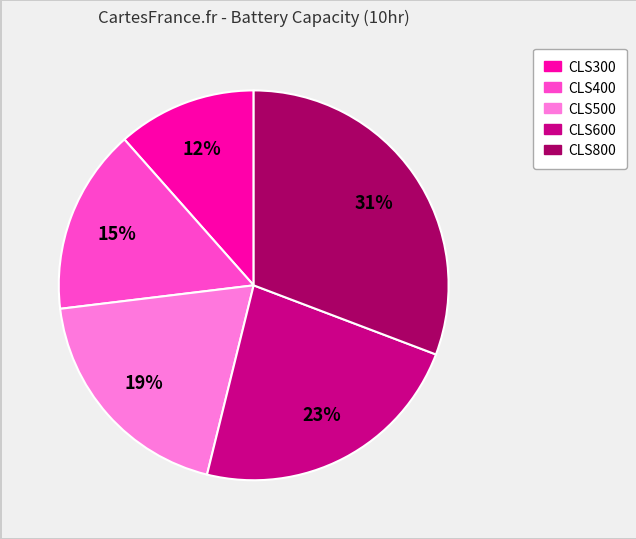

To the nearest percent, what is the difference between the largest and smallest slice percentages?

19%